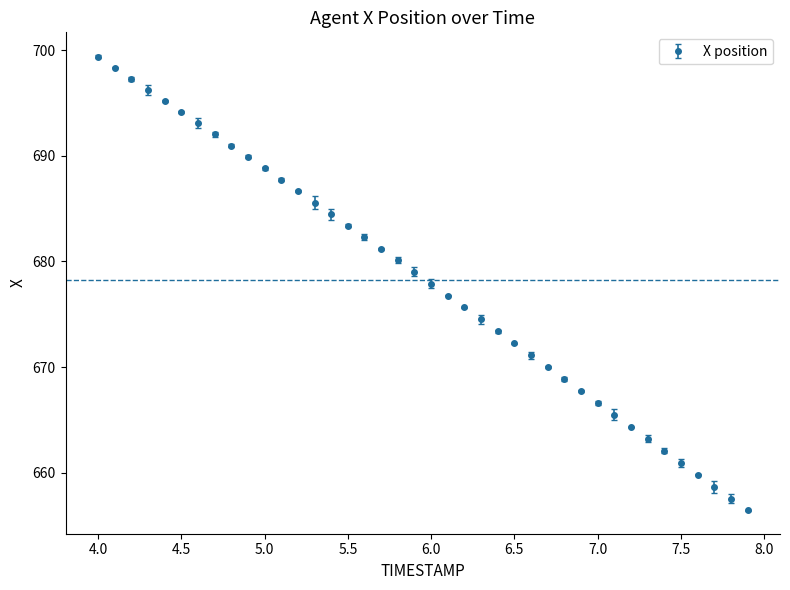

True or false: the data has more than 2 interior local peaks.

False